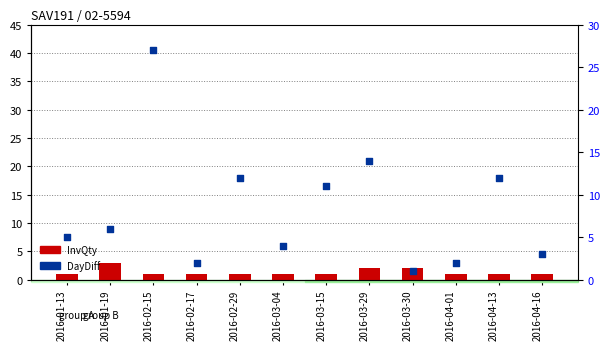

Which series reaches the minimum Y coordinate?

InvQty